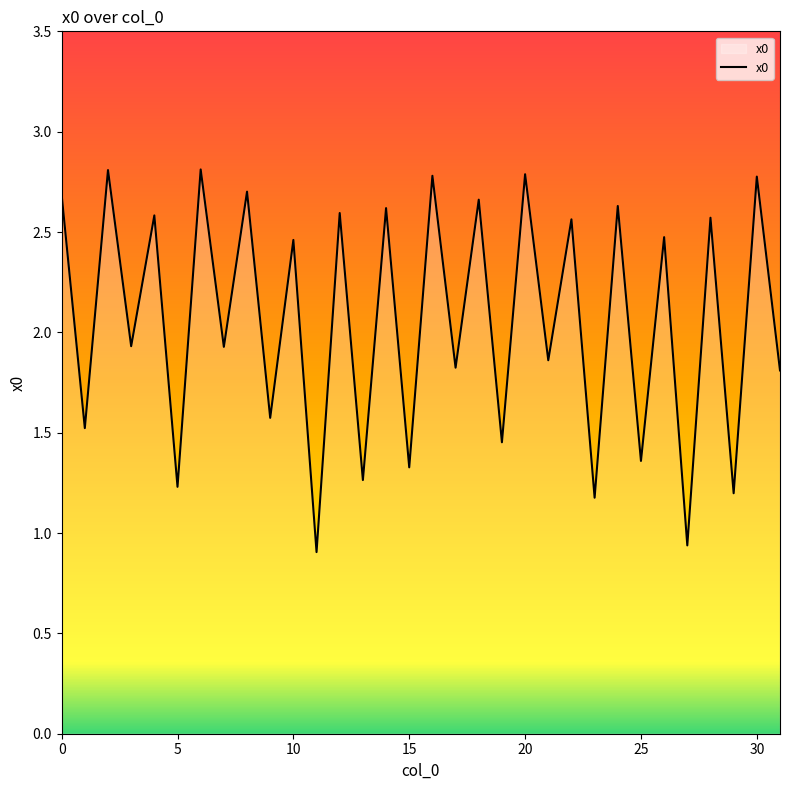

What is the greatest value displayed?

2.8